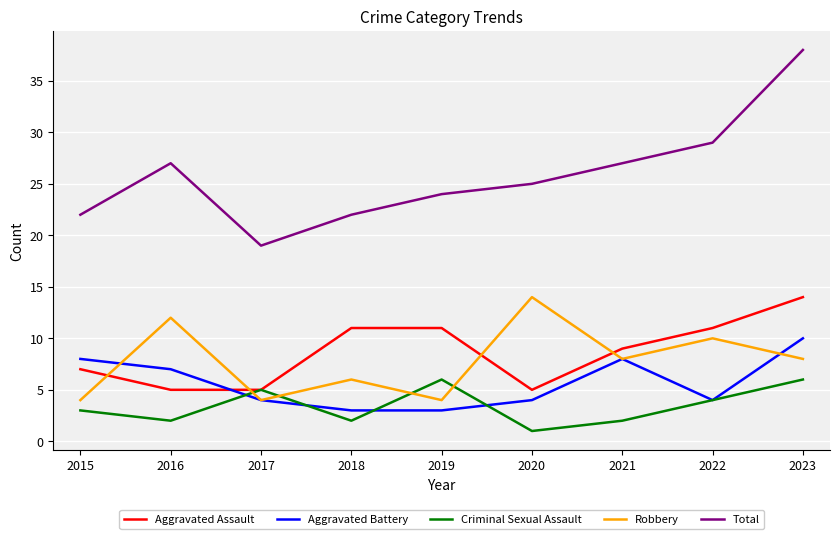

What is the maximum value for Total?

38